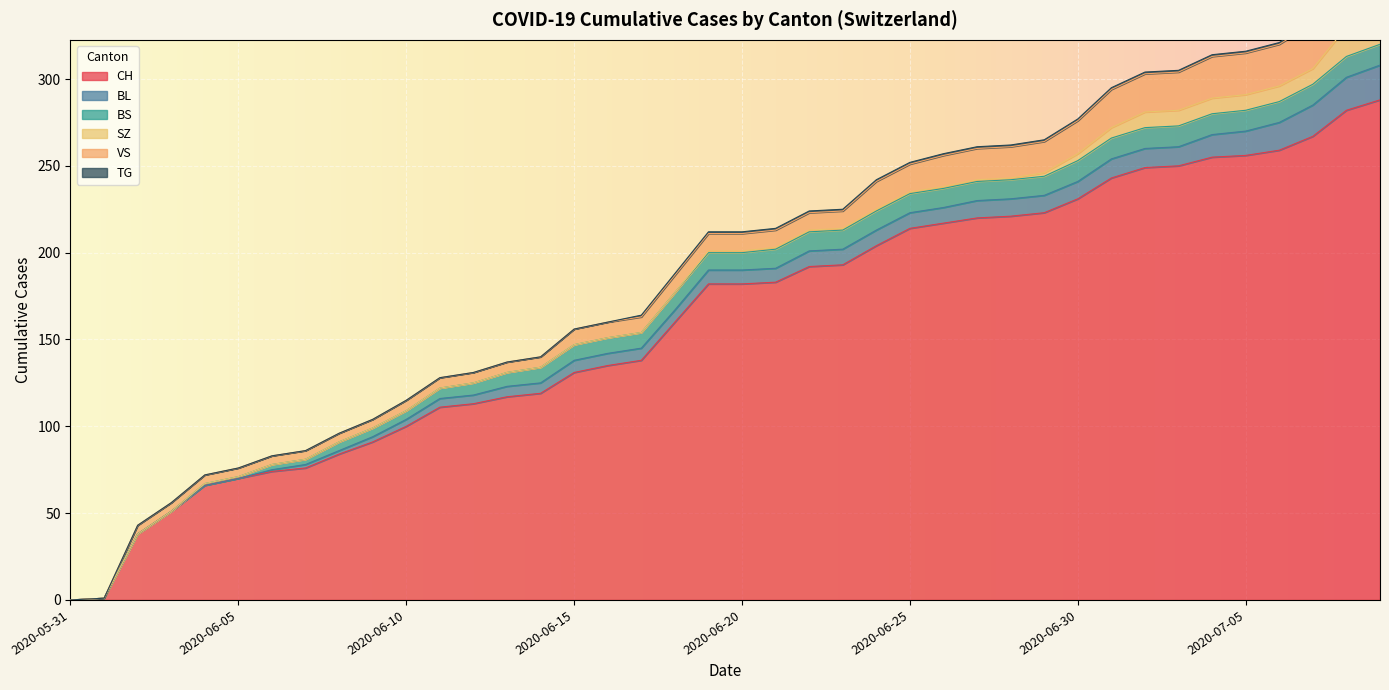

How many categories are shown in the chart?

40